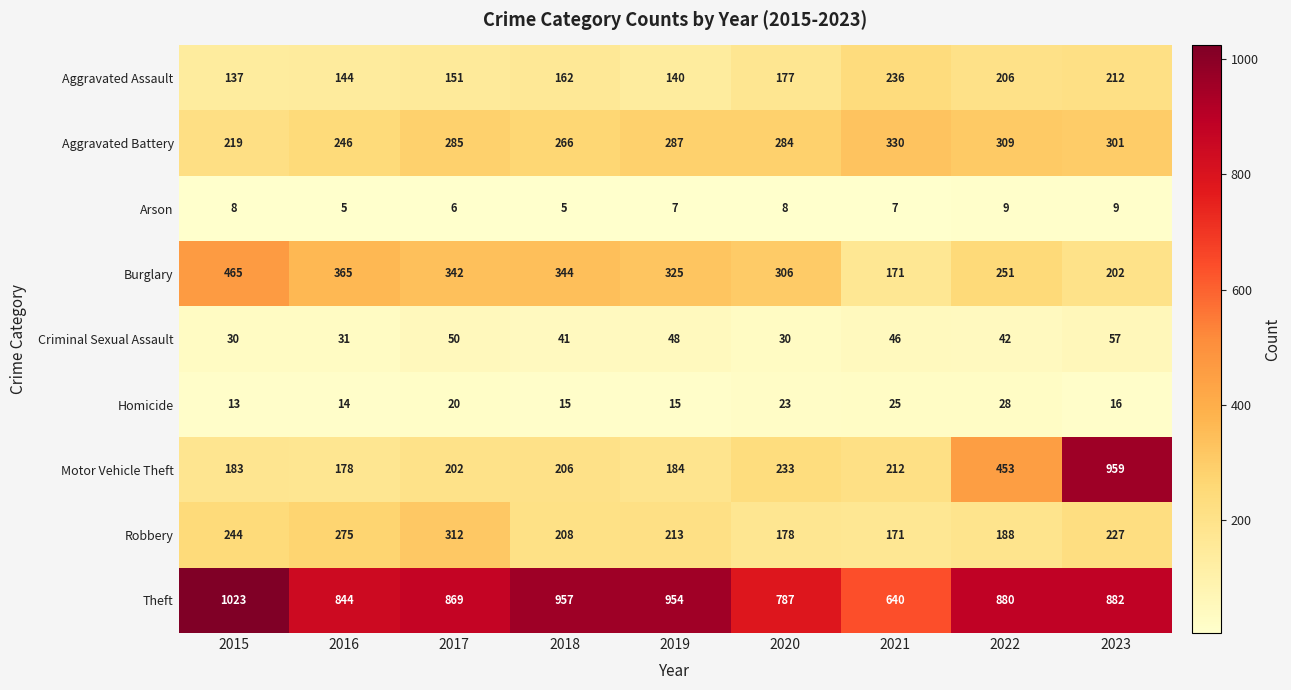

What is the greatest value displayed?

1023